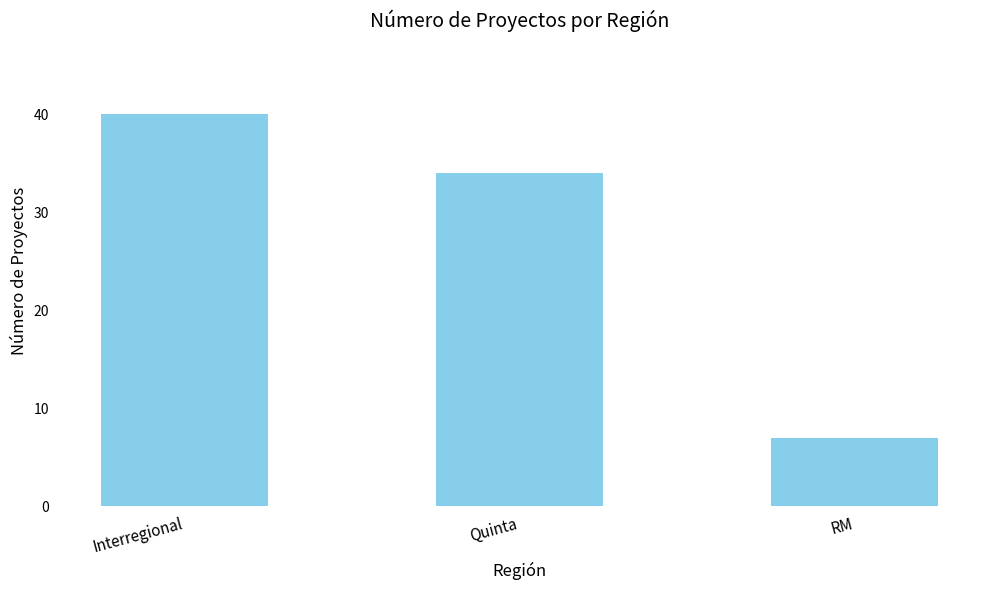

What value does the data have at RM?

7